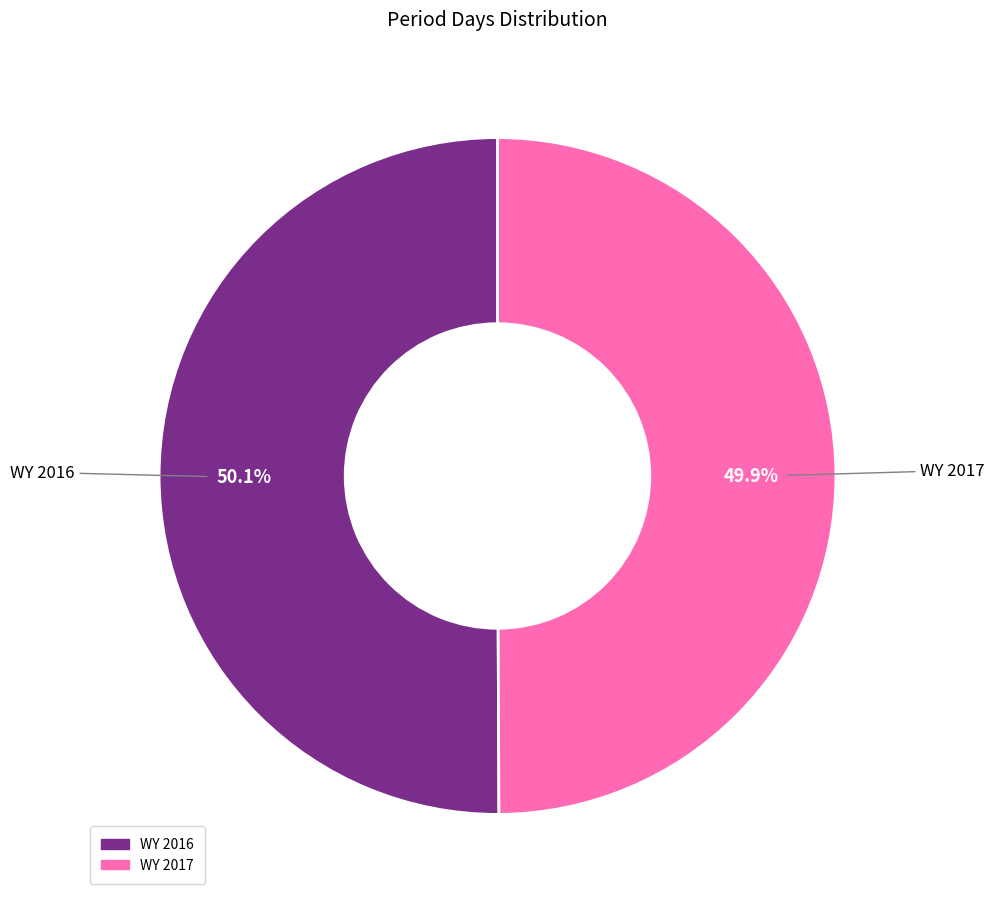

Approximately how many times larger is the value at WY 2017 compared to WY 2016?

1.0